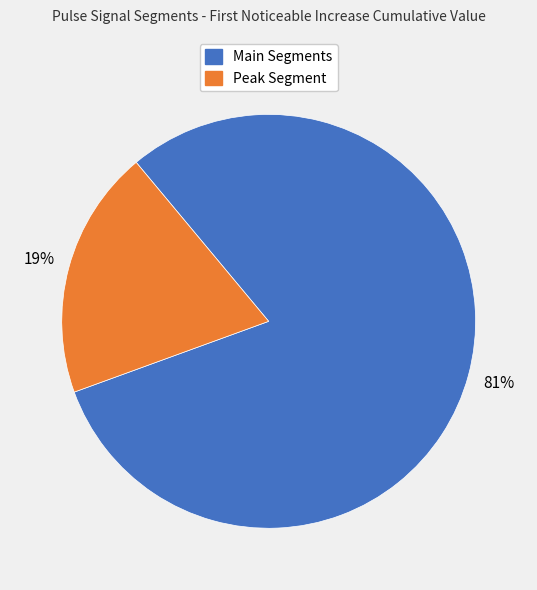

To the nearest percent, what is the average slice percentage?

50%